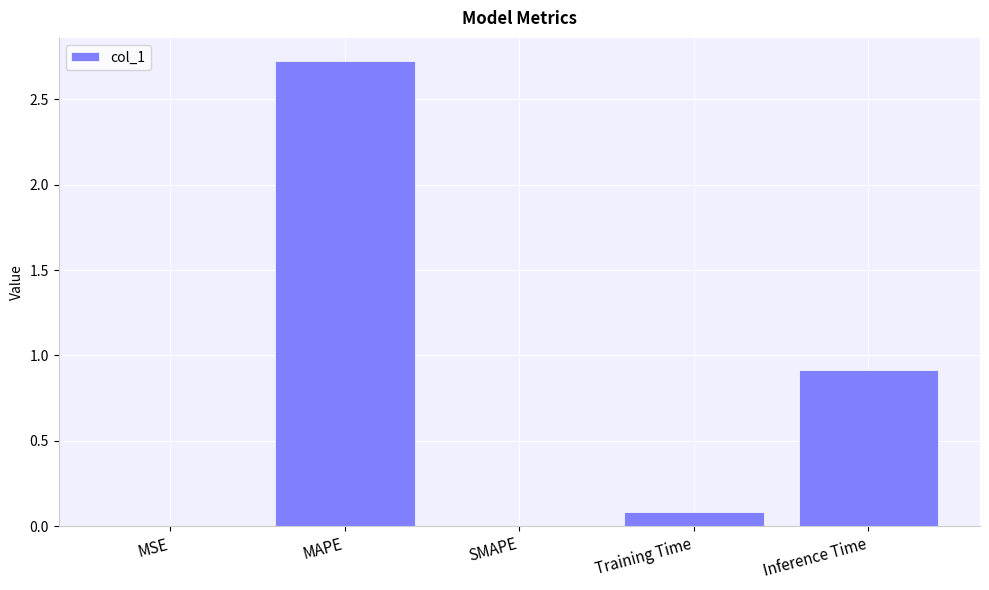

What is the sum of the values at Training Time and MAPE?

2.8